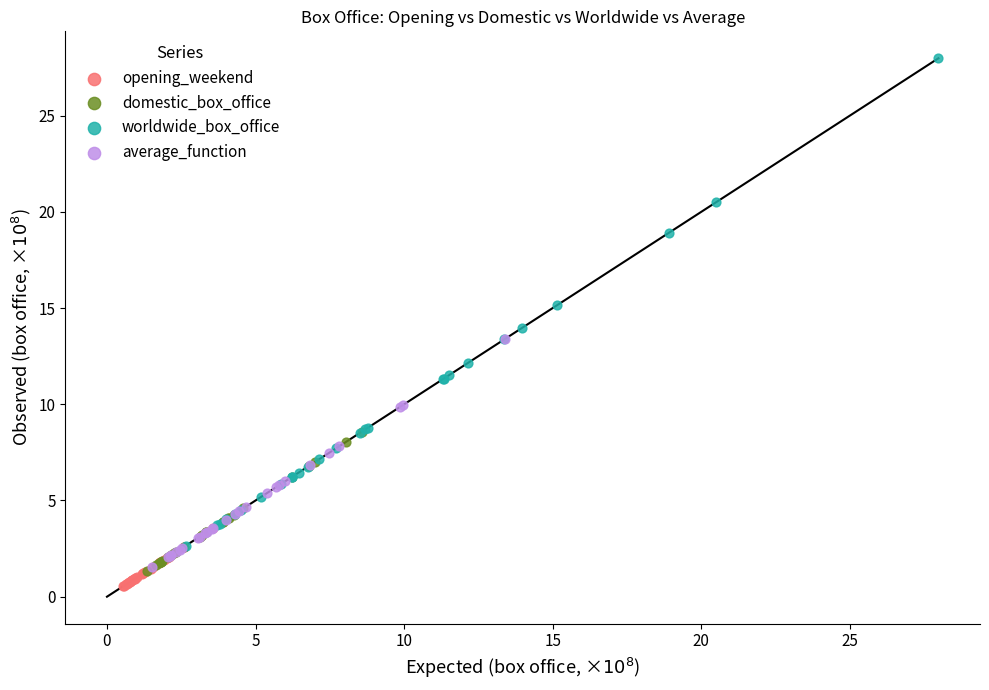

Which series has the largest Y range (max minus min)?

worldwide_box_office